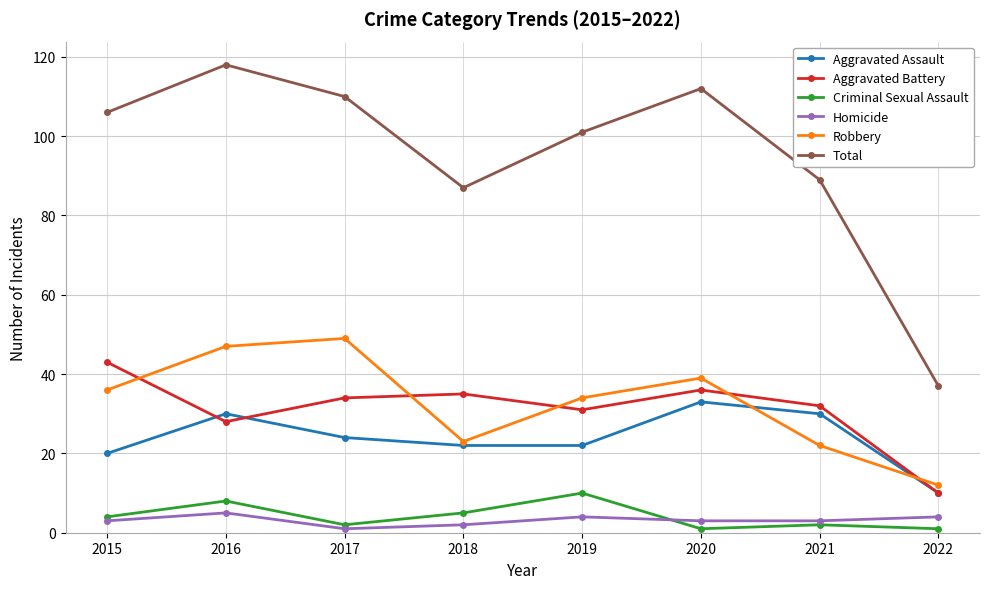

How many Criminal Sexual Assault values are between 2 and 8?

5